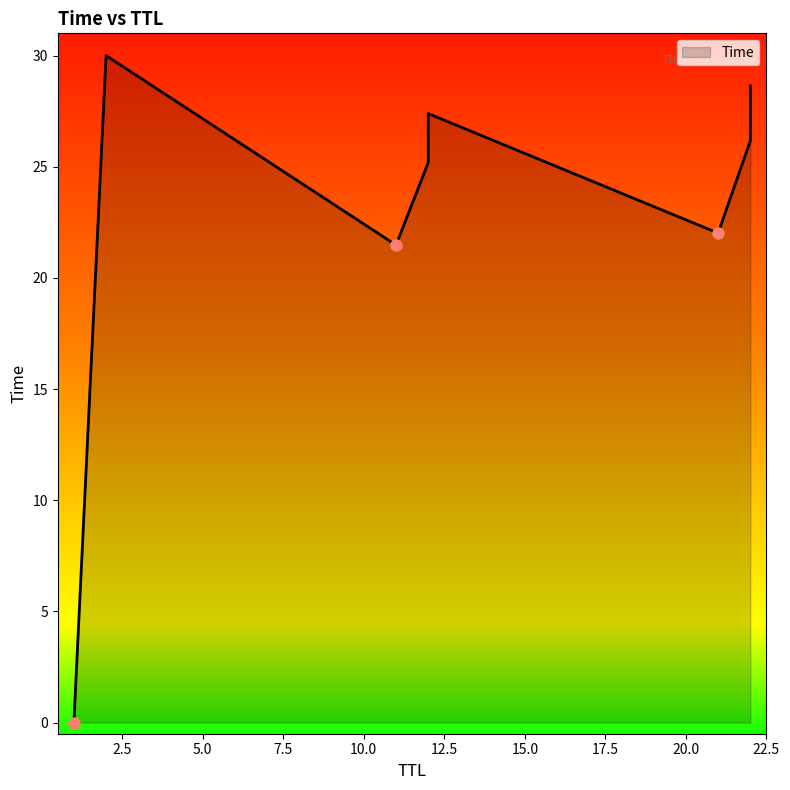

List the labels in order of value, largest first.

2, 22, 12, 22, 12, 21, 11, 1